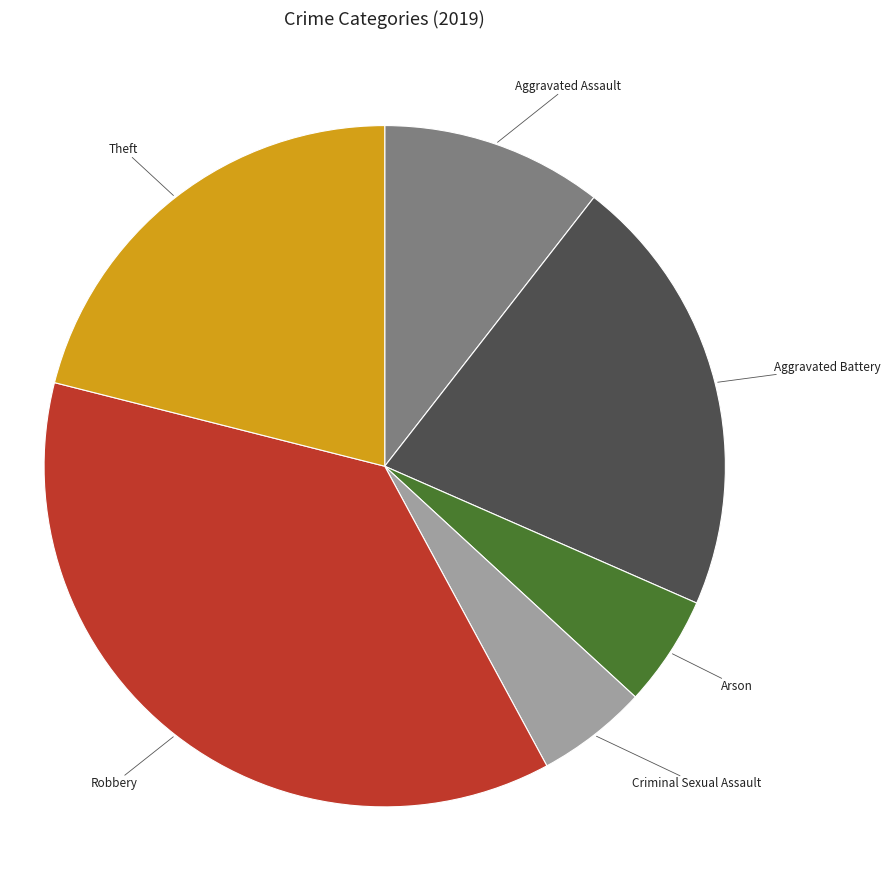

Is there a majority slice in this chart?

No